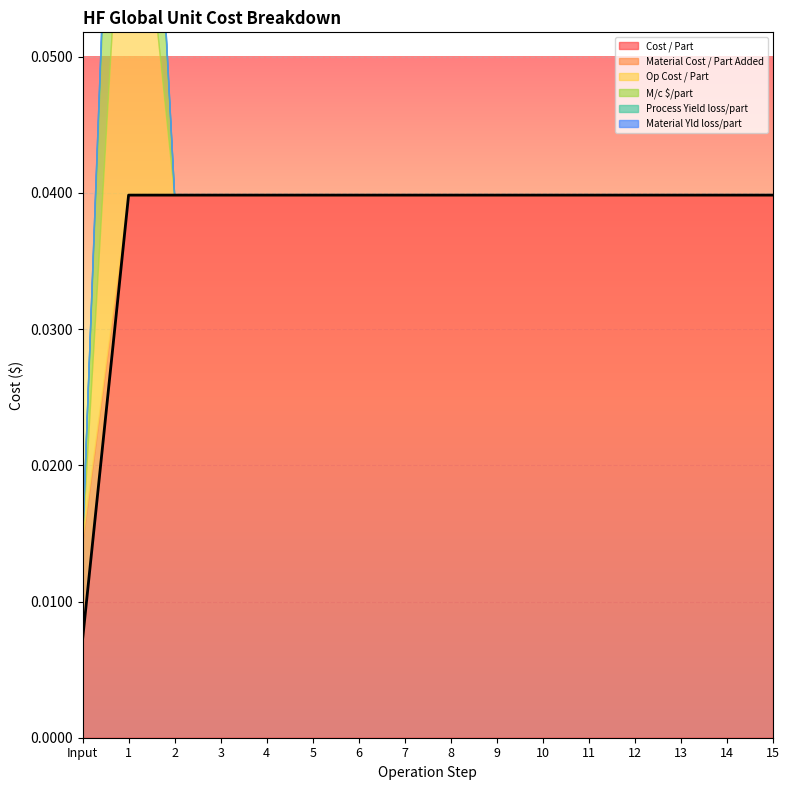

What position from the left is 15?

16